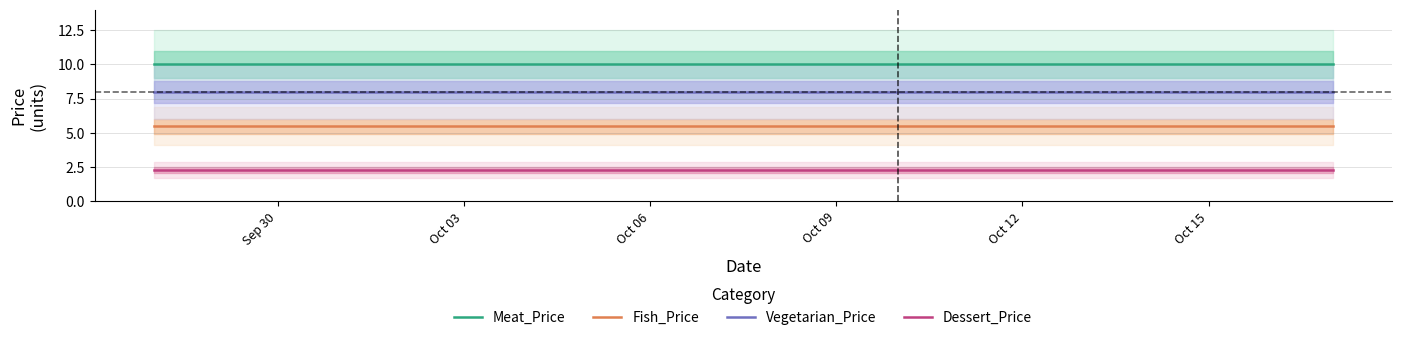

True or false: Dessert_Price and Meat_Price intersect in this chart.

False